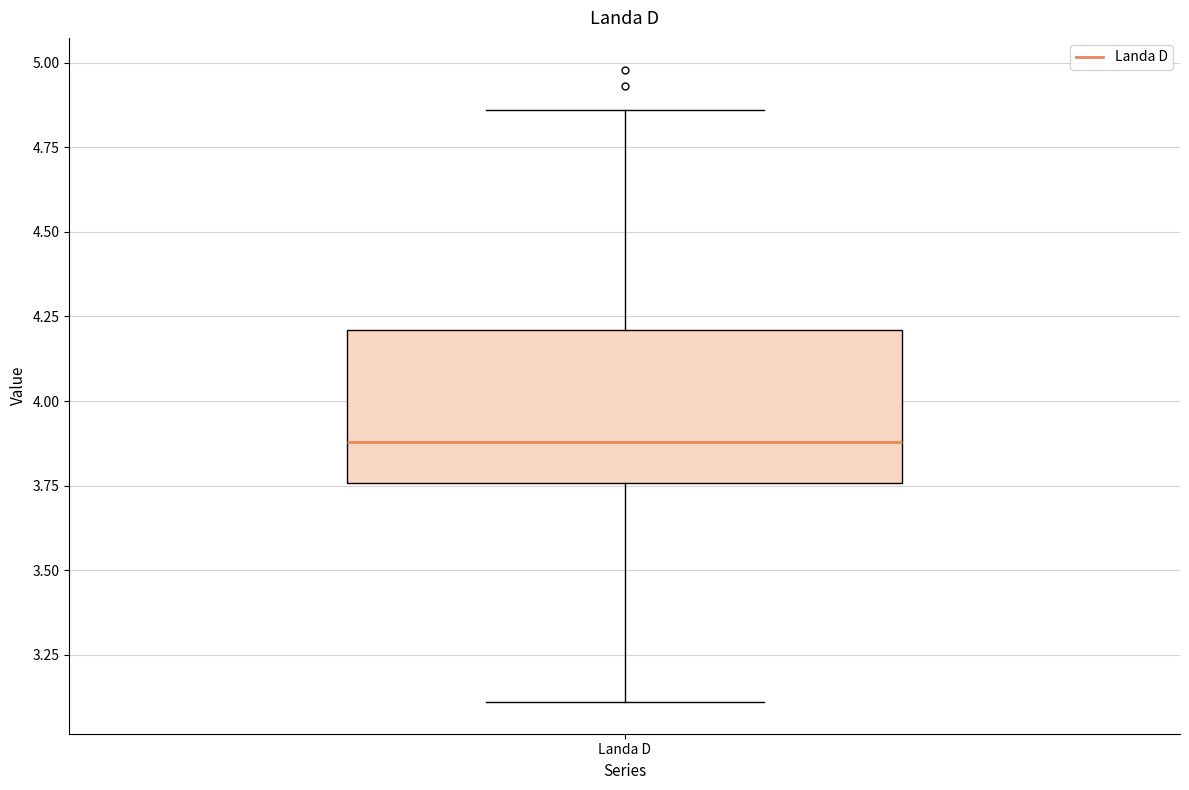

Read this box plot against the y-axis: the position of the median line, the range covered by the box, and the ends of both whiskers. The values are not printed on the chart, so give them approximately, as read against the axis.

median 3.90, box 3.75 to 4.20, whiskers 3.10 to 4.85